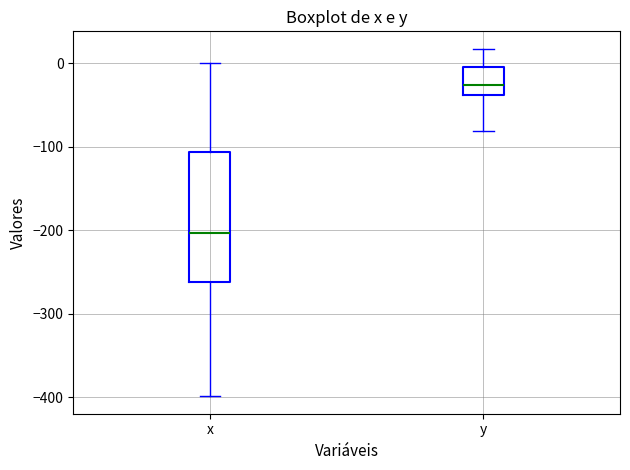

Which box has the highest median line?

y